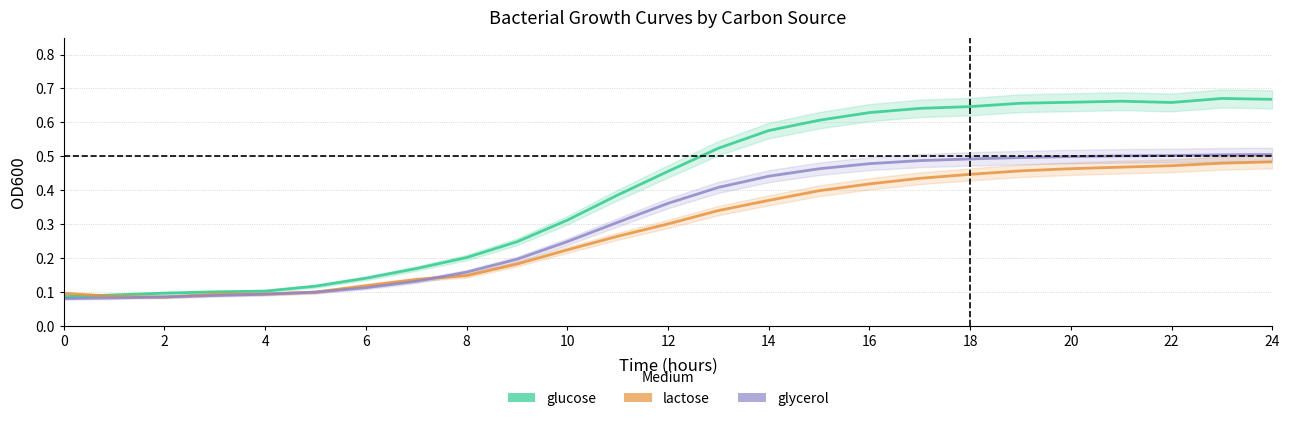

Is the value of lactose at 22 greater than the value of glycerol at 9?

Yes